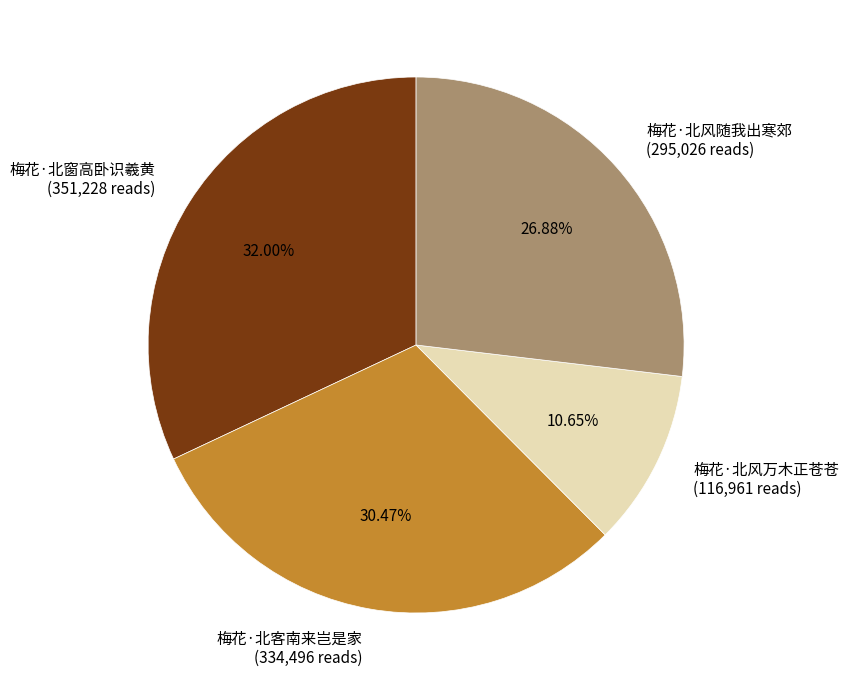

Do 梅花·北风随我出寒郊 and 梅花·北风万木正苍苍 together represent more than half of the pie?

No